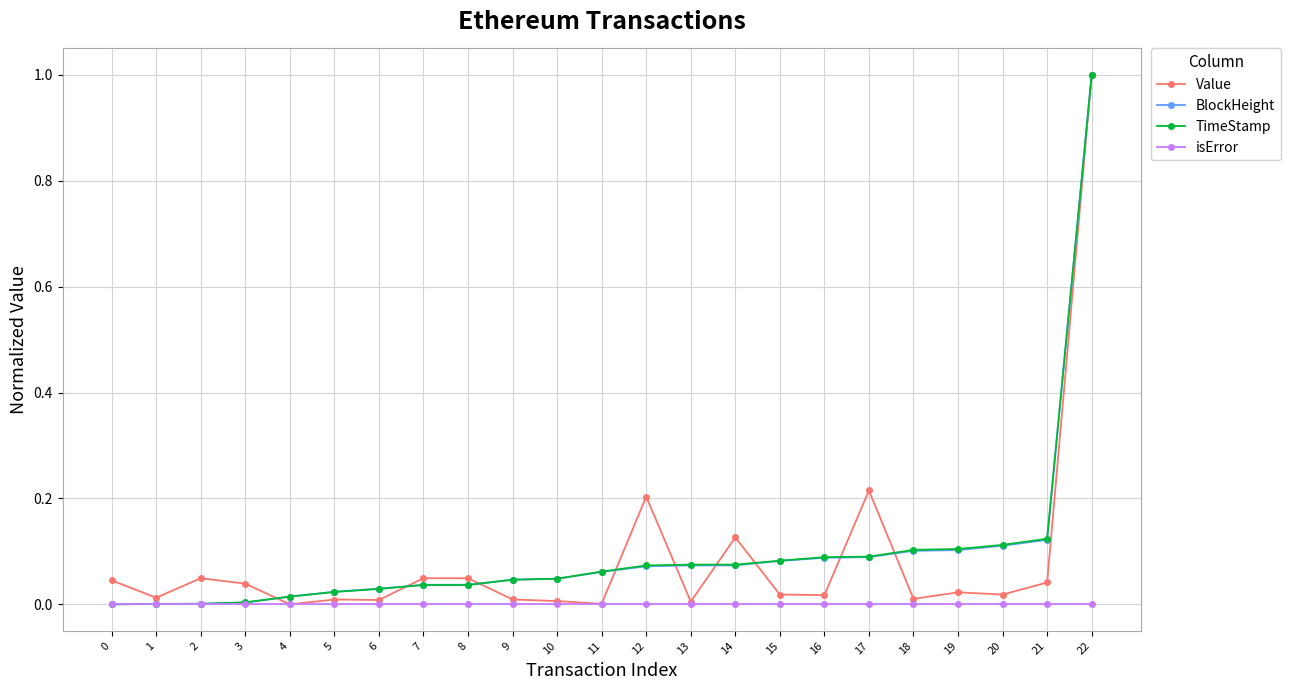

The value of BlockHeight at 8 is 0.0. True or false?

True